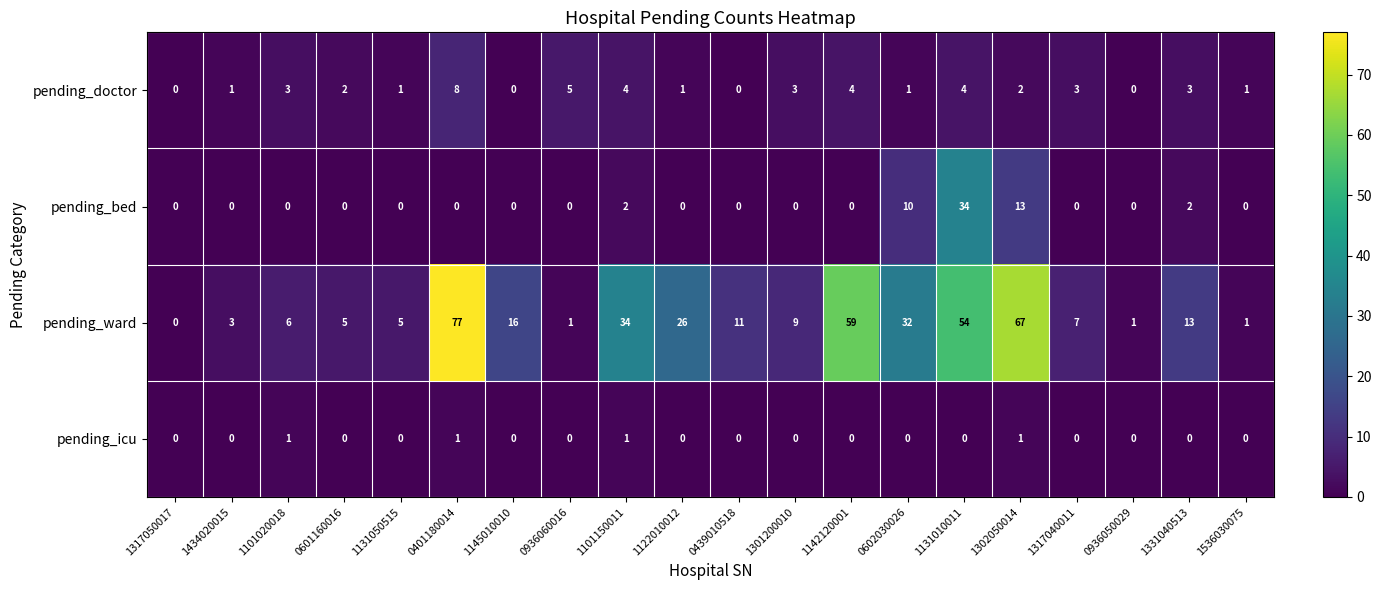

At which category does the chart reach its peak across all series?

0401180014